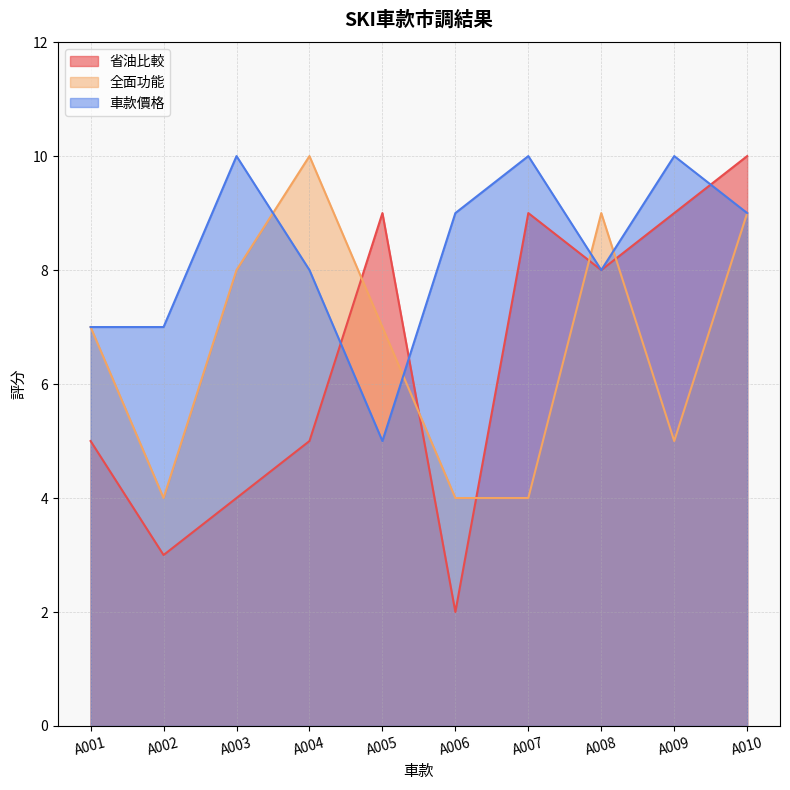

Rank the categories by 省油比較 value from highest to lowest.

A010, A005, A007, A009, A008, A001, A004, A003, A002, A006